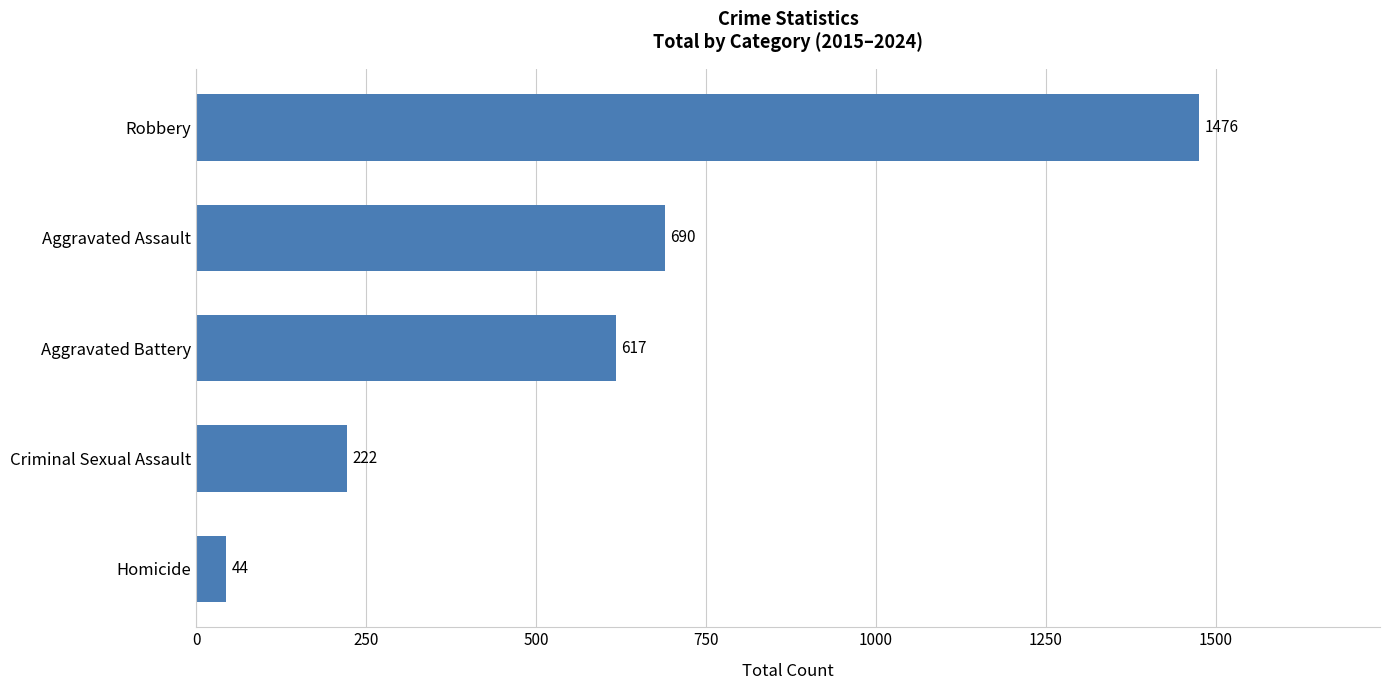

What is the difference between the second highest and second lowest values?

468